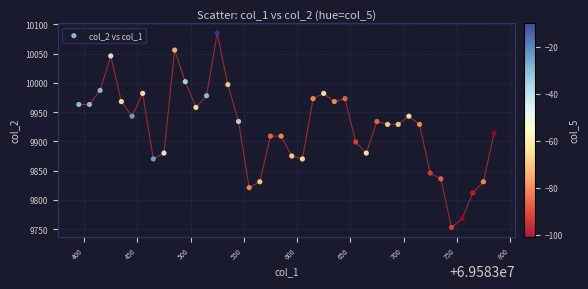

What is the range of X values (max minus min)?

390